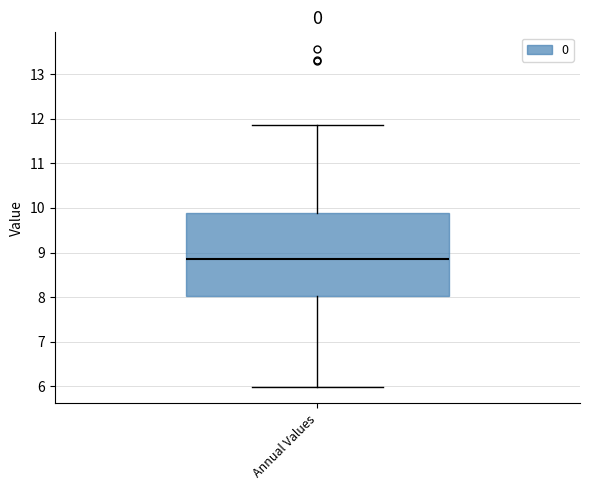

Where is the upper edge of the box for Annual Values on the y-axis? The values are not printed on the chart, so give them approximately, as read against the axis.

9.9